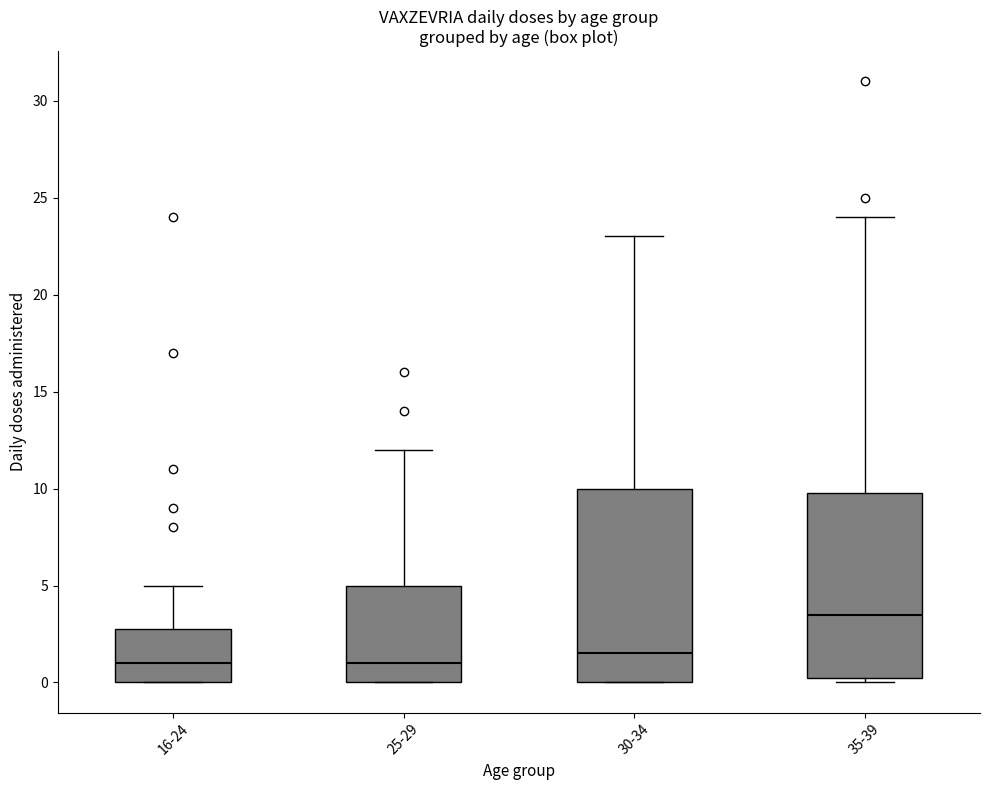

Which box is the tallest, from its lower edge to its upper edge?

30-34